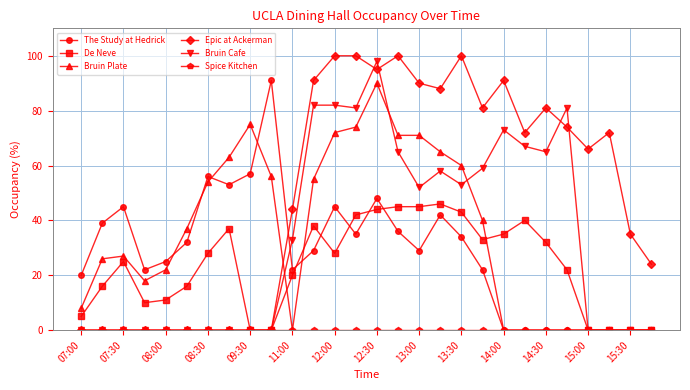

Which series has the largest total across all categories?

Epic at Ackerman